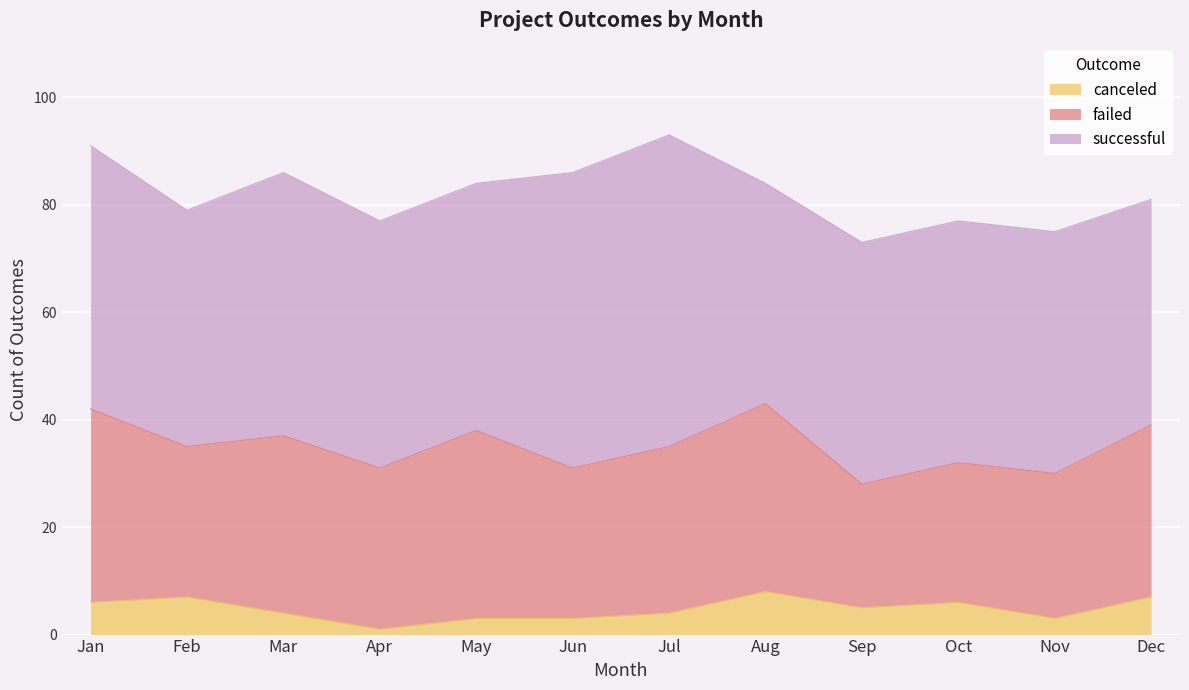

How many categories are shown in the chart?

12